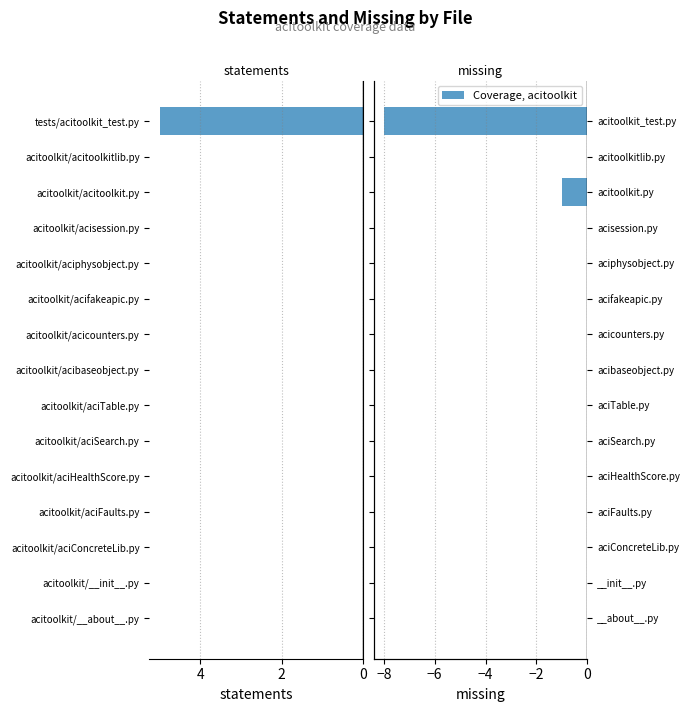

Which series changed the most between acitoolkit/acifakeapic.py and acitoolkit/acisession.py?

statements